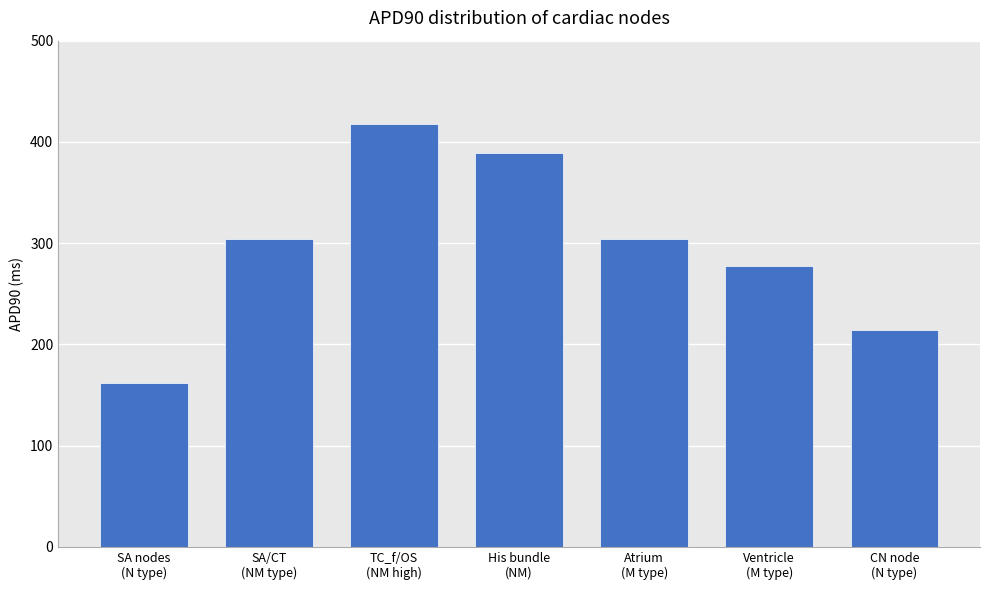

What is the smallest value displayed?

161.5